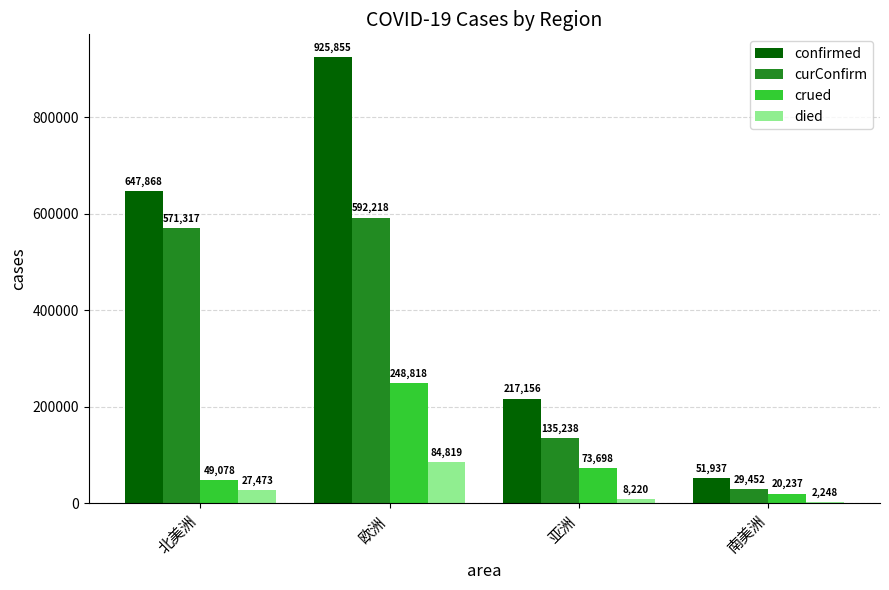

Is it true that curConfirm equals 135238 at 亚洲?

True